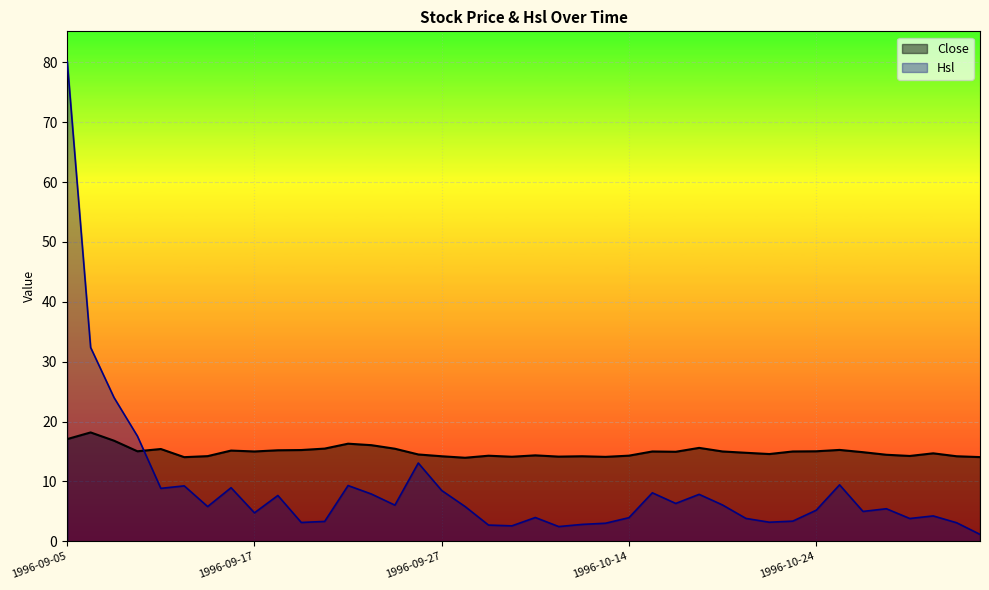

Where does the Hsl series first go above 5?

1996-09-05